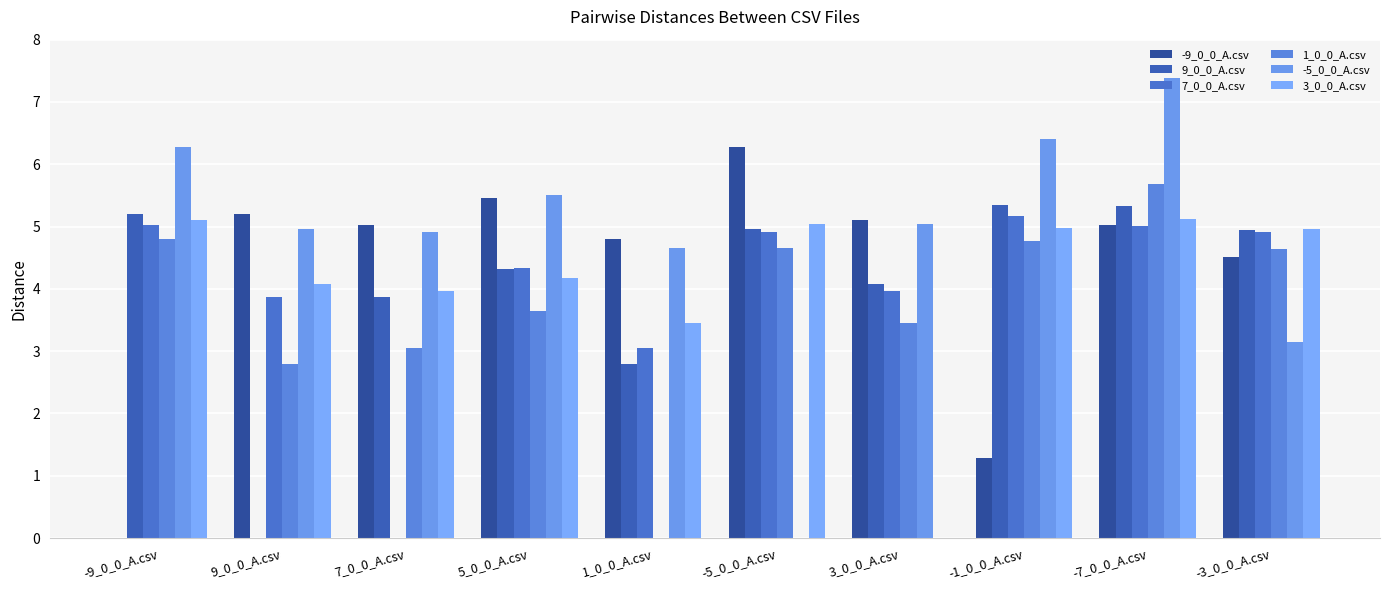

Which series has the widest spread of values?

-5_0_0_A.csv